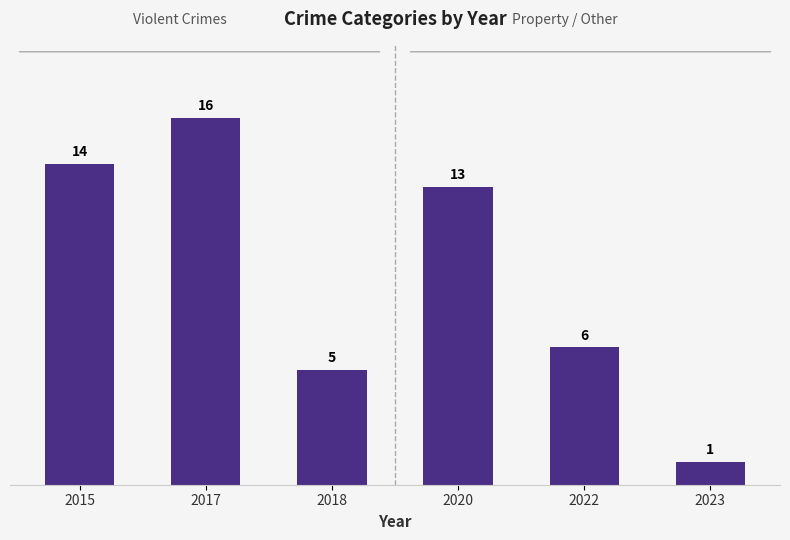

The chart shows a value of 5 at 2018. True or false?

True